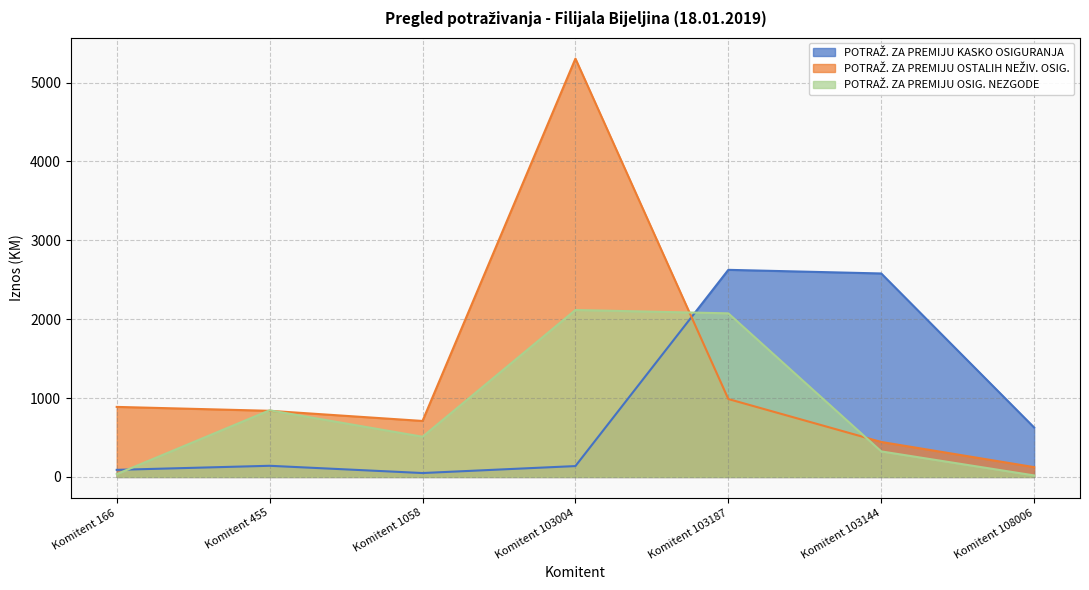

How many intersections are there between POTRAŽ. ZA PREMIJU OSTALIH NEŽIV. OSIG. and POTRAŽ. ZA PREMIJU KASKO OSIGURANJA?

1